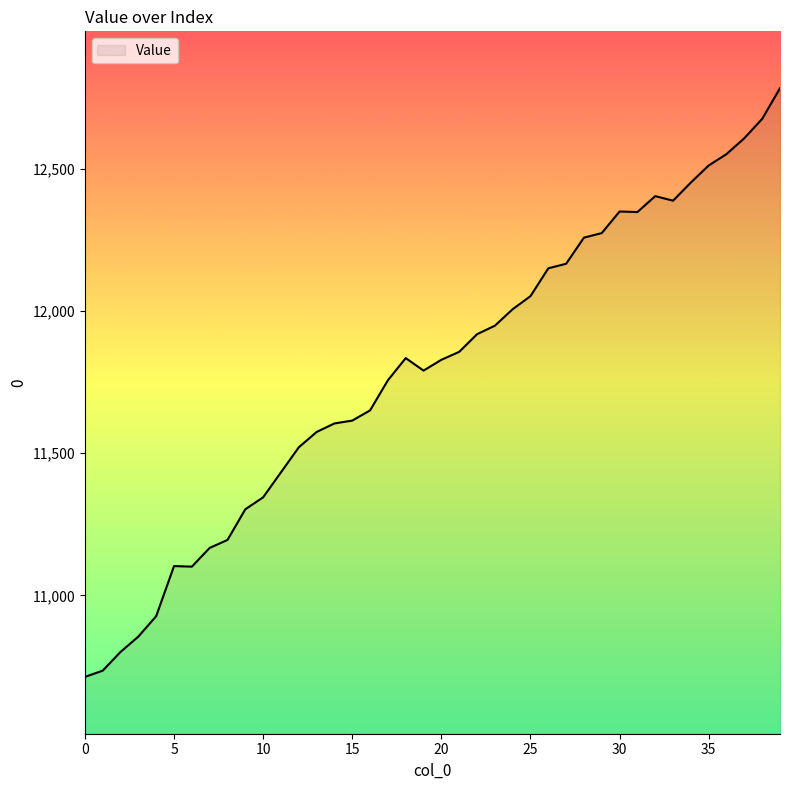

What is the difference between the second highest and minimum values?

1964